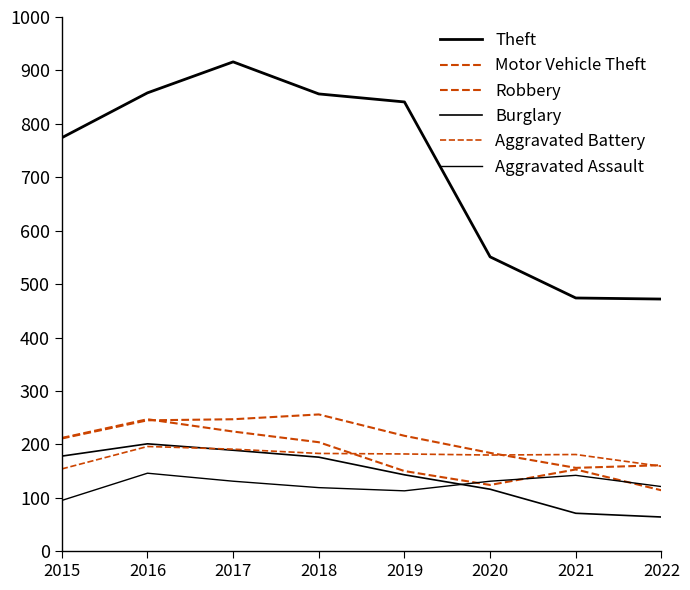

Is this an area chart (filled region under the line)?

No